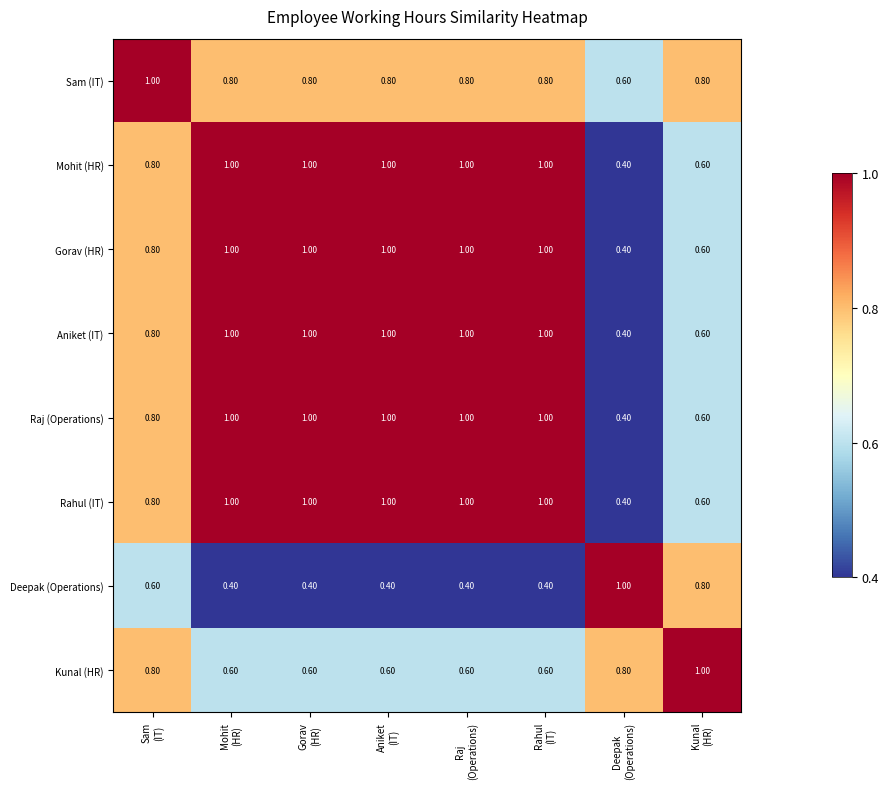

What is the minimum value shown in the chart?

0.4